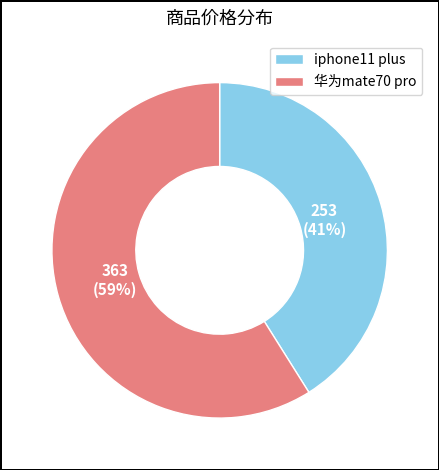

To the nearest percent, what portion does iphone11 plus represent?

41%